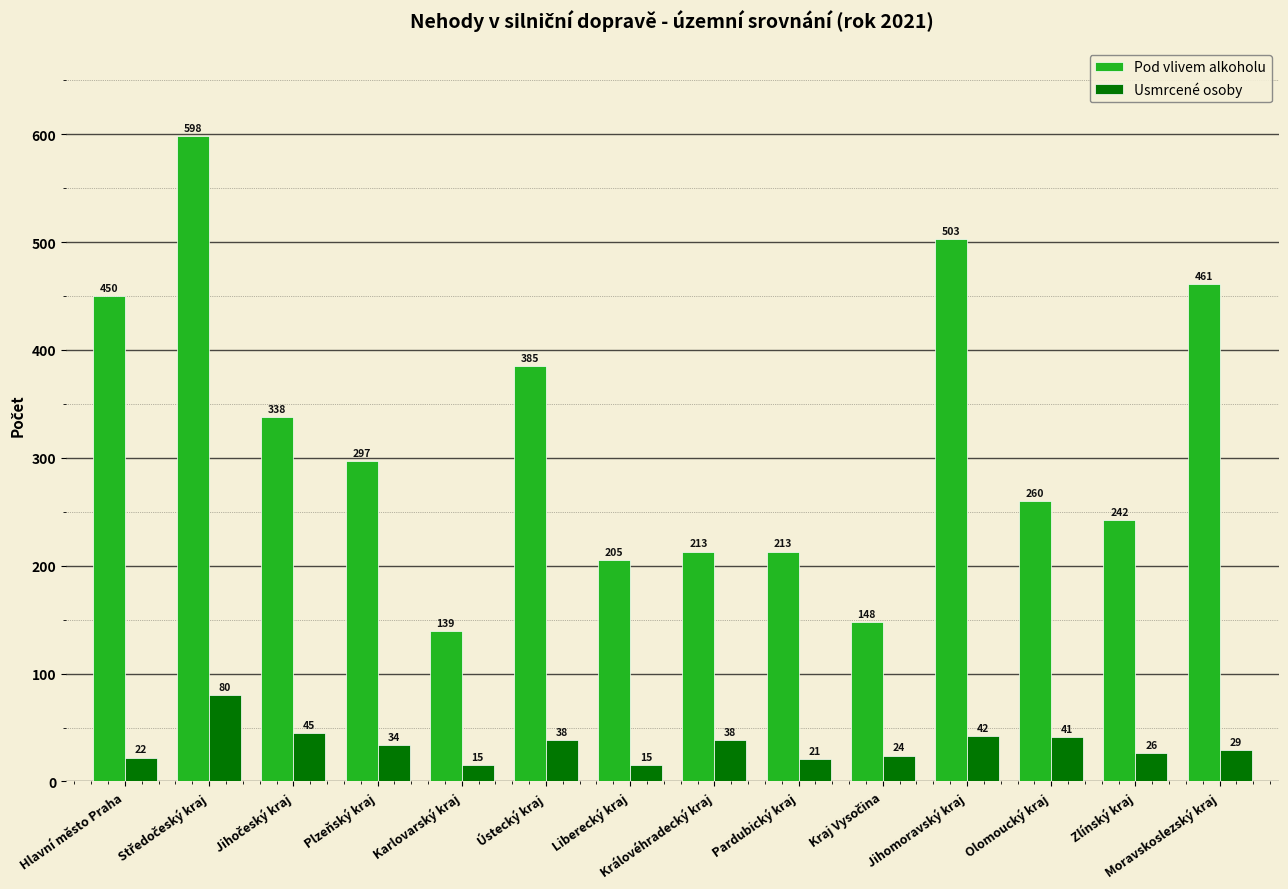

How many bars are there in each group?

2